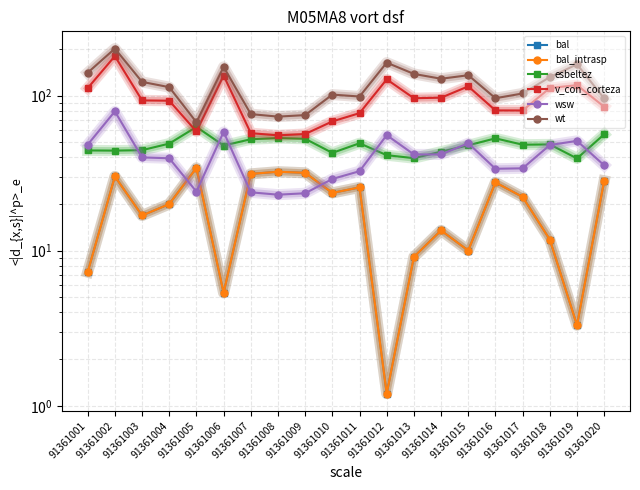

Which category has the lowest value in the wsw series?

91361008